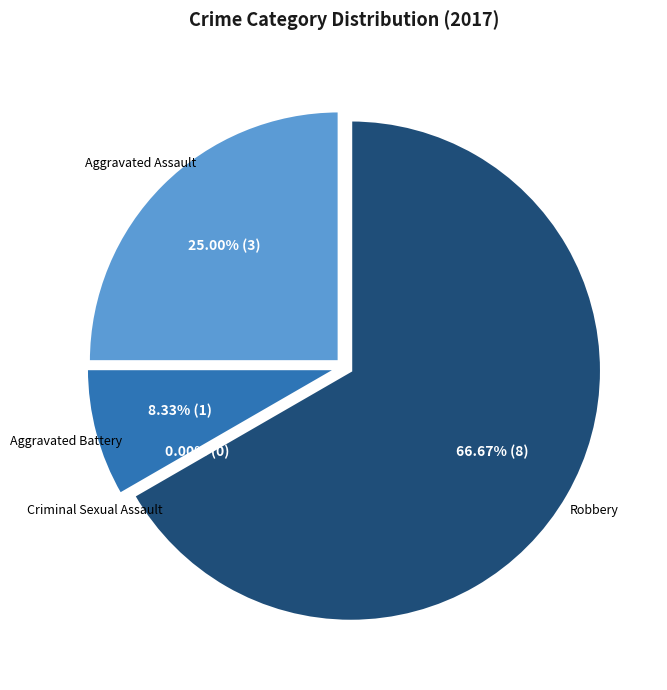

How much of the chart is everything except Robbery?

33.3%